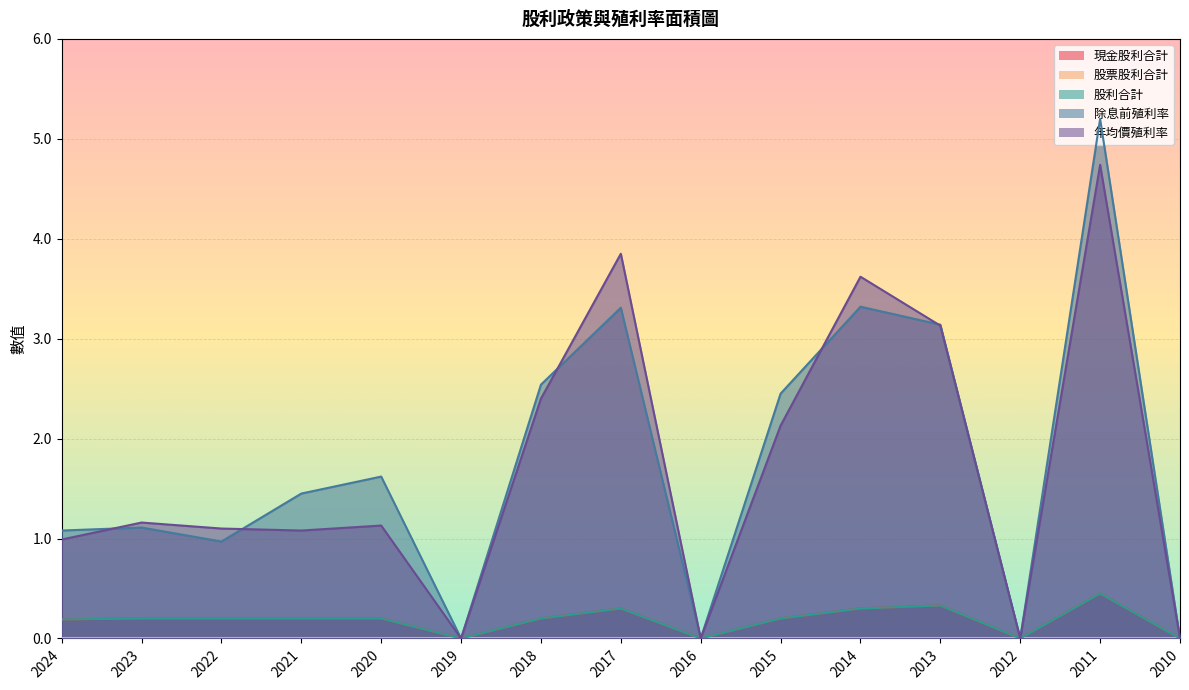

How many categories are shown in the chart?

15